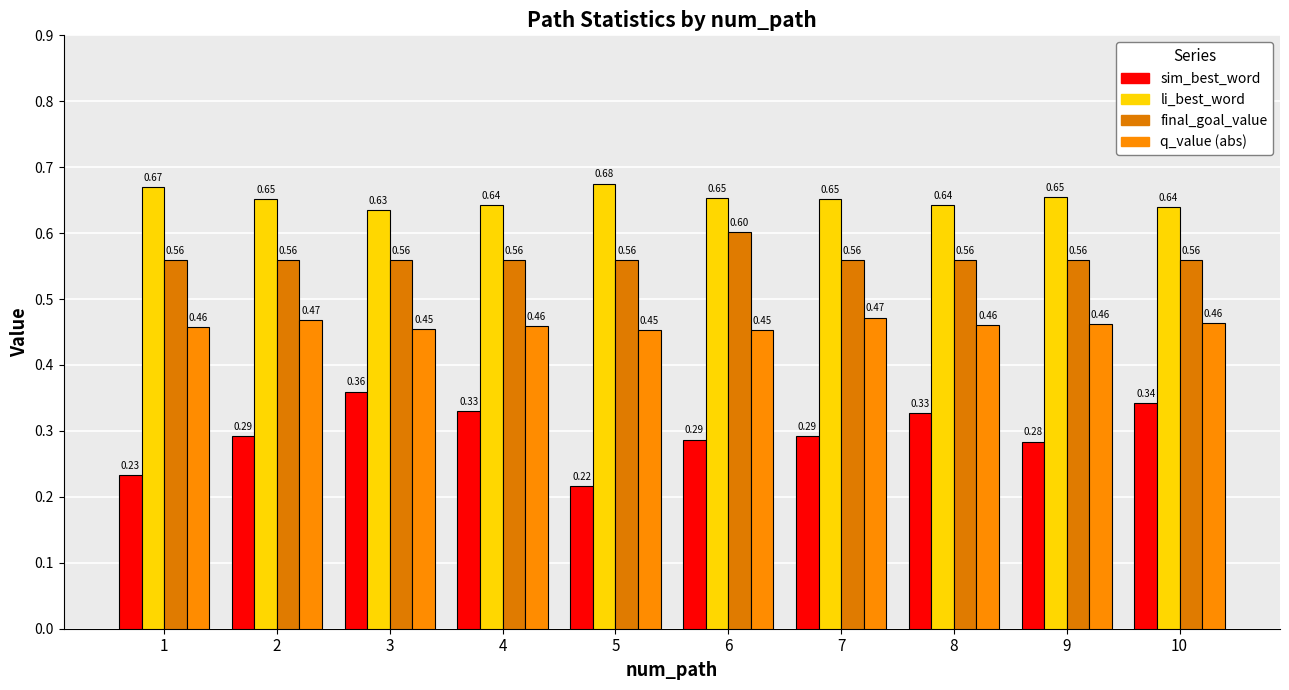

What is the minimum value for li_best_word?

0.6